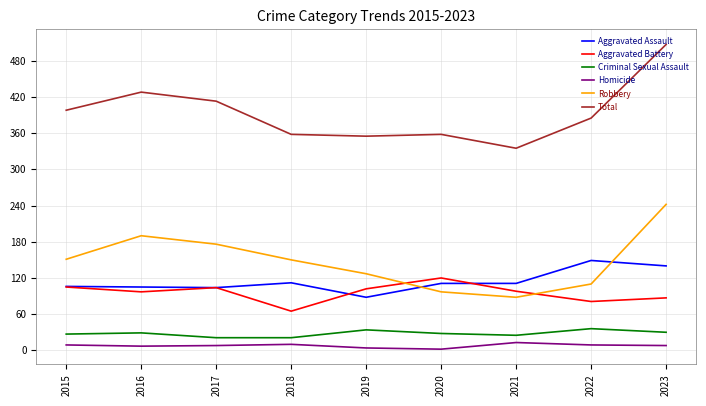

What is the greatest value displayed?

507